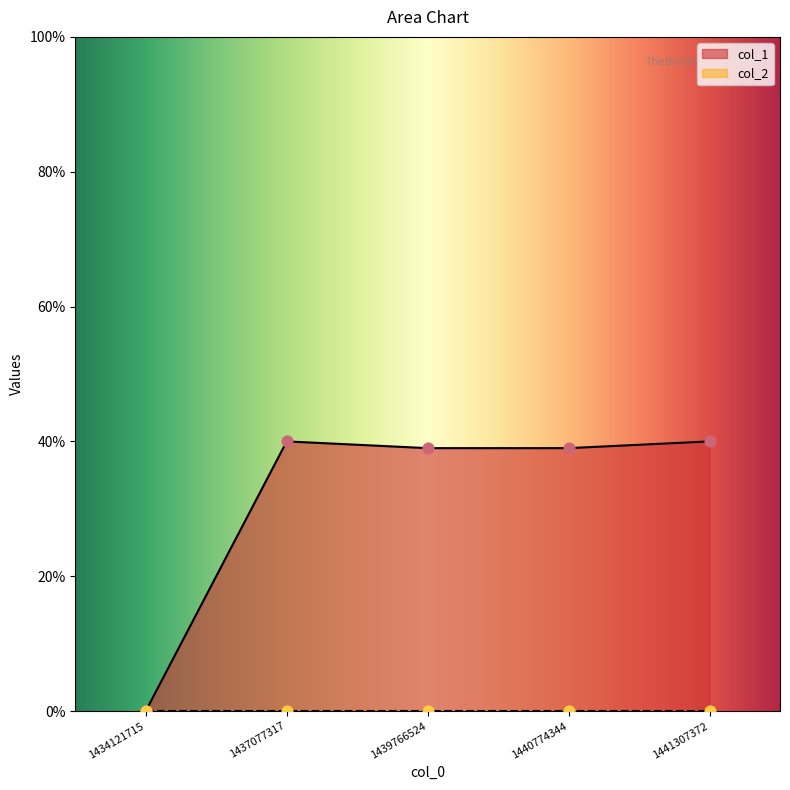

Which has a higher value, 1441307372 or 1434121715?

1441307372